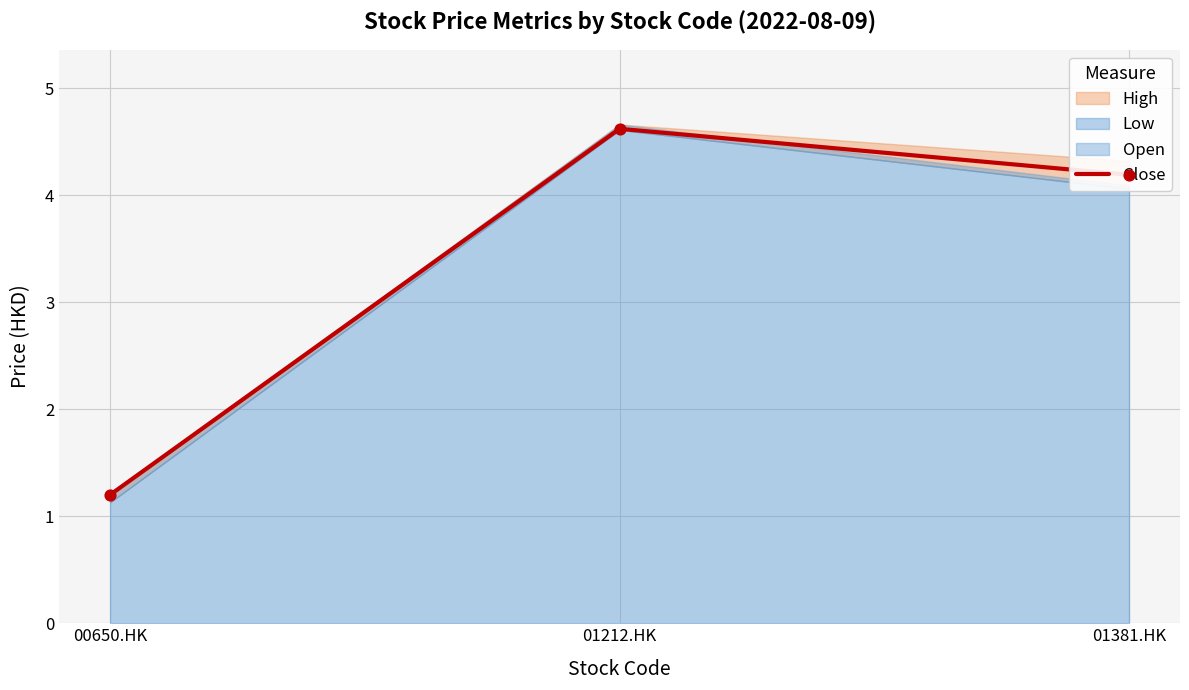

What is the change in value from 00650.HK to 01381.HK?

+3.0